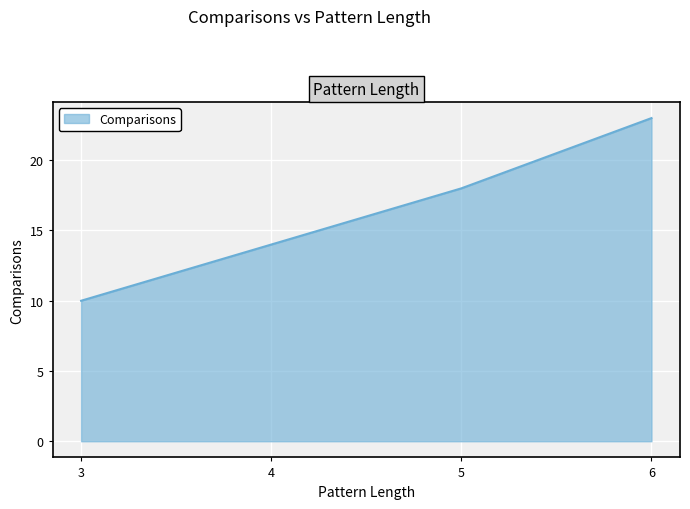

List the labels in order of value, largest first.

6, 5, 4, 3